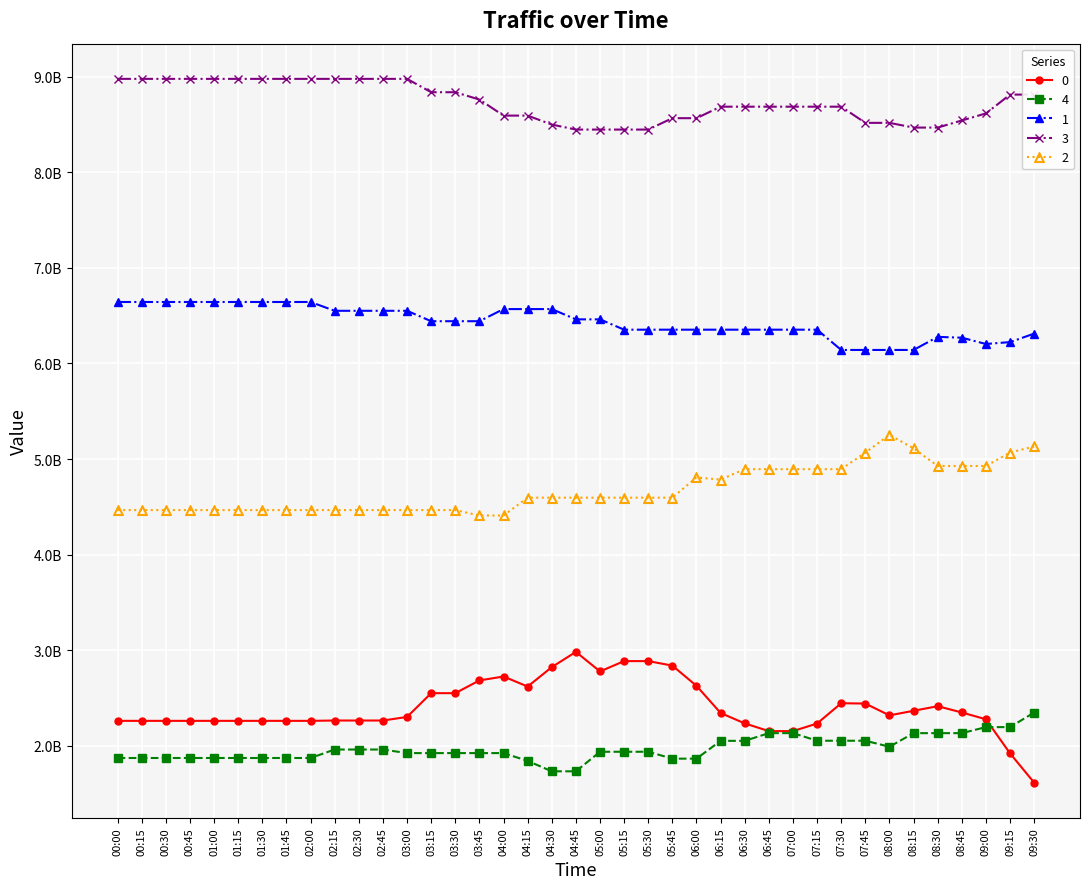

What position from the right is 02:00?

31